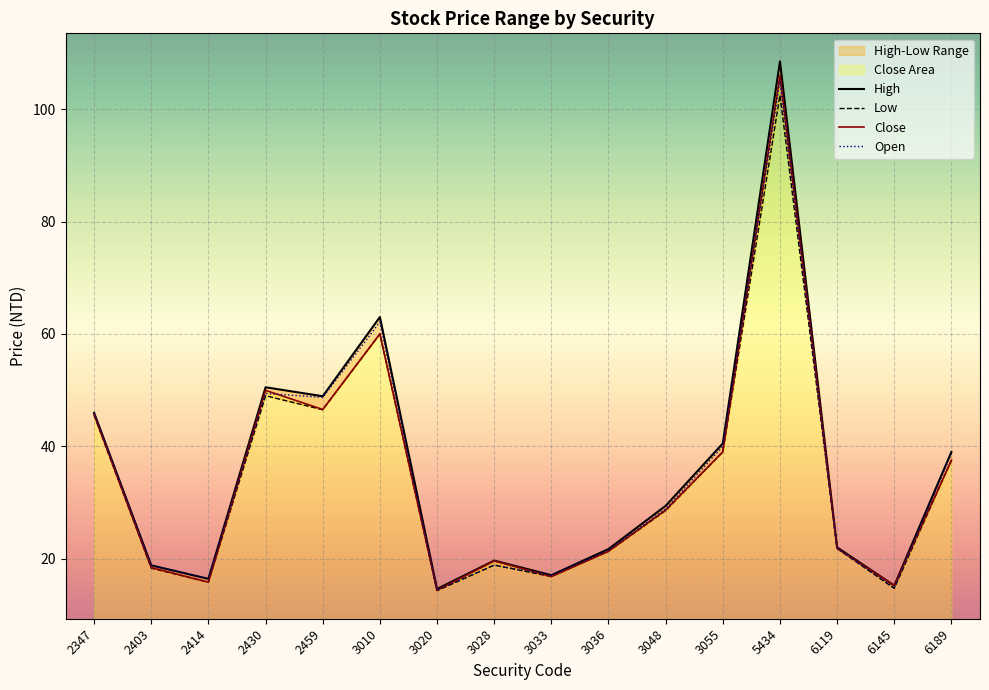

Is the value of Open at 6145 greater than the value of Close at 3055?

No